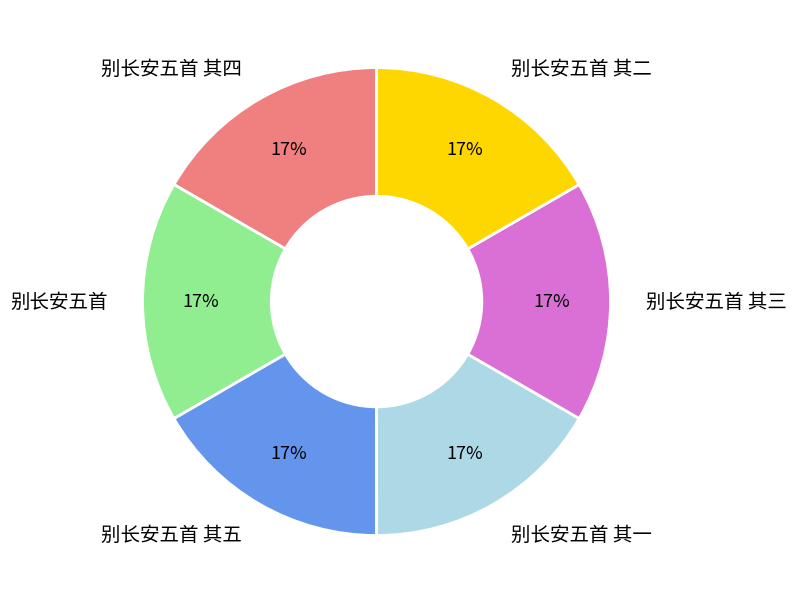

Does any single category account for the majority?

No